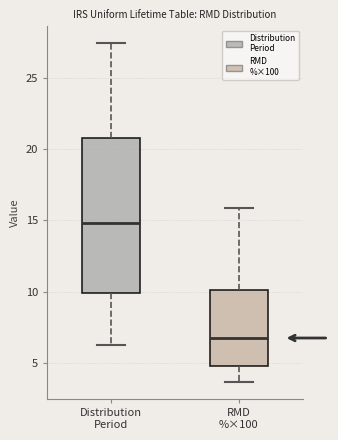

Where does the lower whisker of the box for Distribution Period end on the y-axis? The values are not printed on the chart, so give them approximately, as read against the axis.

6.5